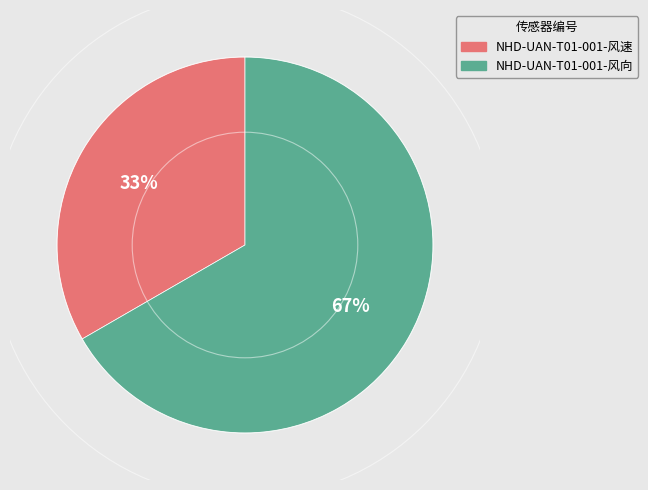

Which category has the smallest portion of the pie?

NHD-UAN-T01-001-风速